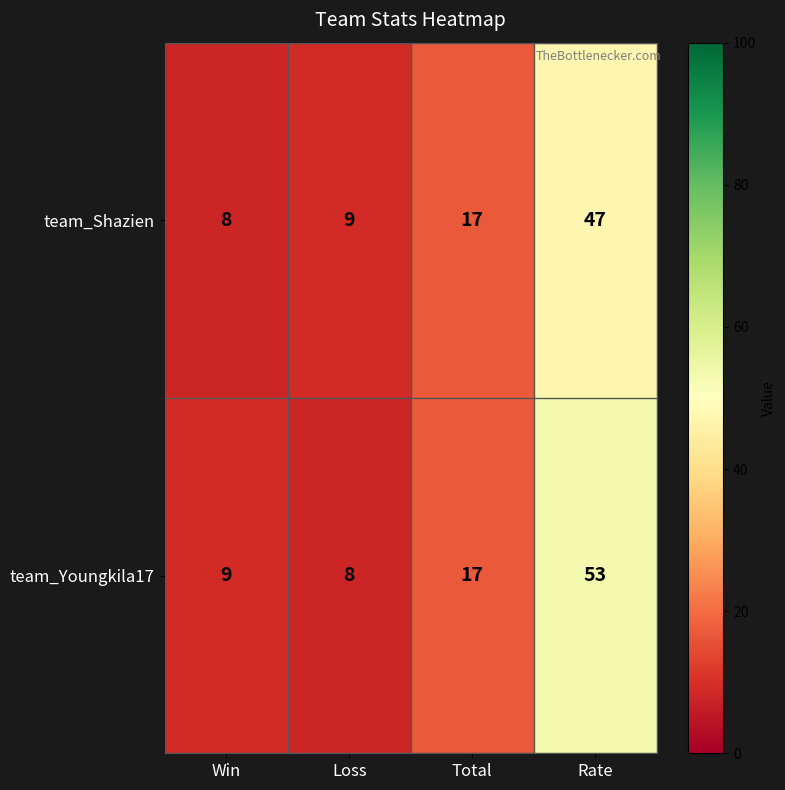

How many categories are shown in the chart?

4